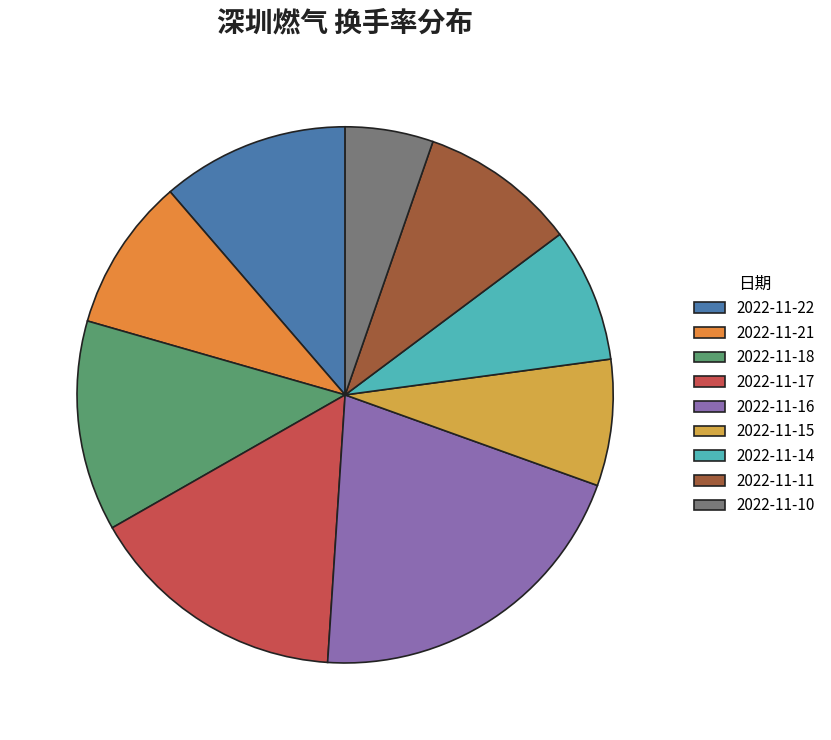

What percentage is the 2022-11-15 slice, to the nearest percent?

8%